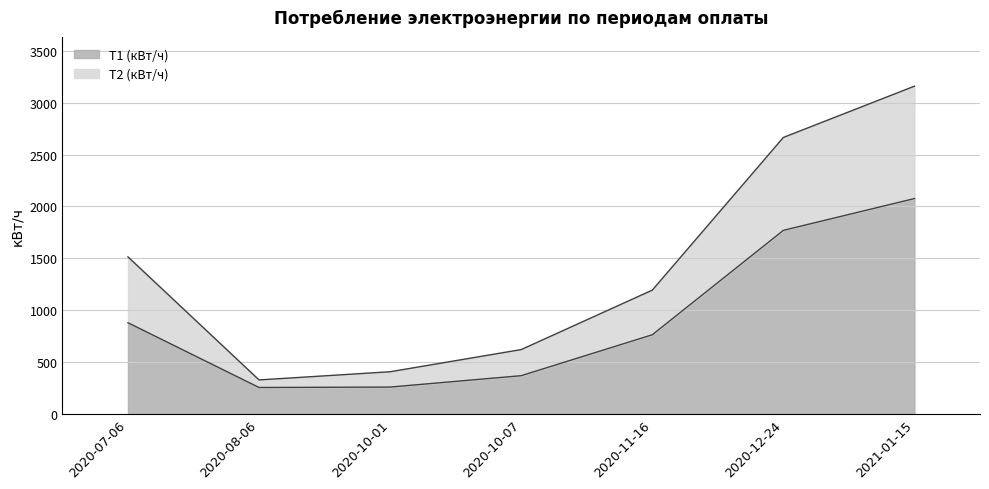

Reading right to left, extract all data points from this chart.

Т1 (кВт/ч): 2076	1769	761	366	256	252	877
Т2 (кВт/ч): 3161	2666	1192	618	404	325	1513